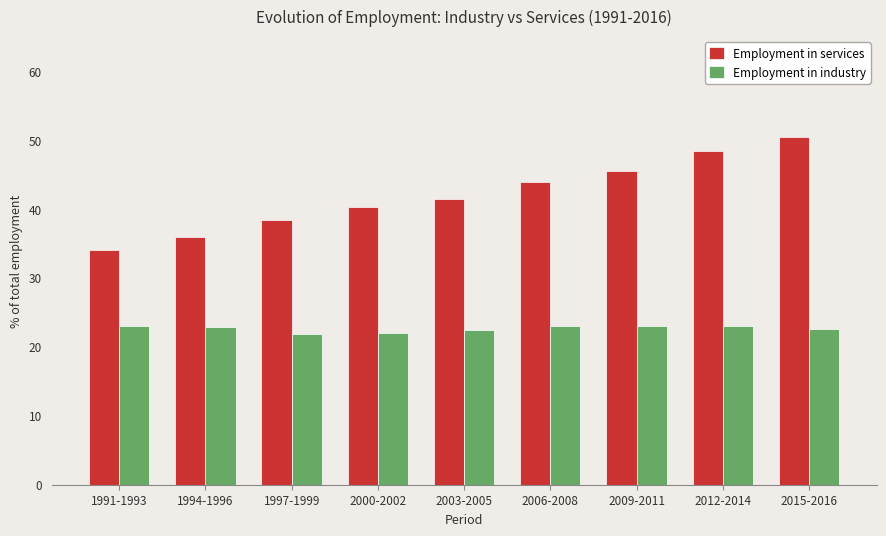

Is the value of Employment in industry at 1991-1993 greater than the value of Employment in services at 2015-2016?

No